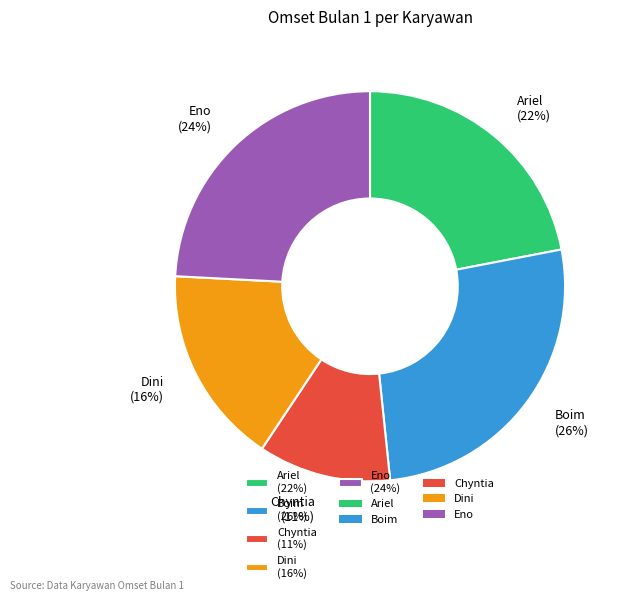

What is the smallest slice in the pie chart?

Chyntia